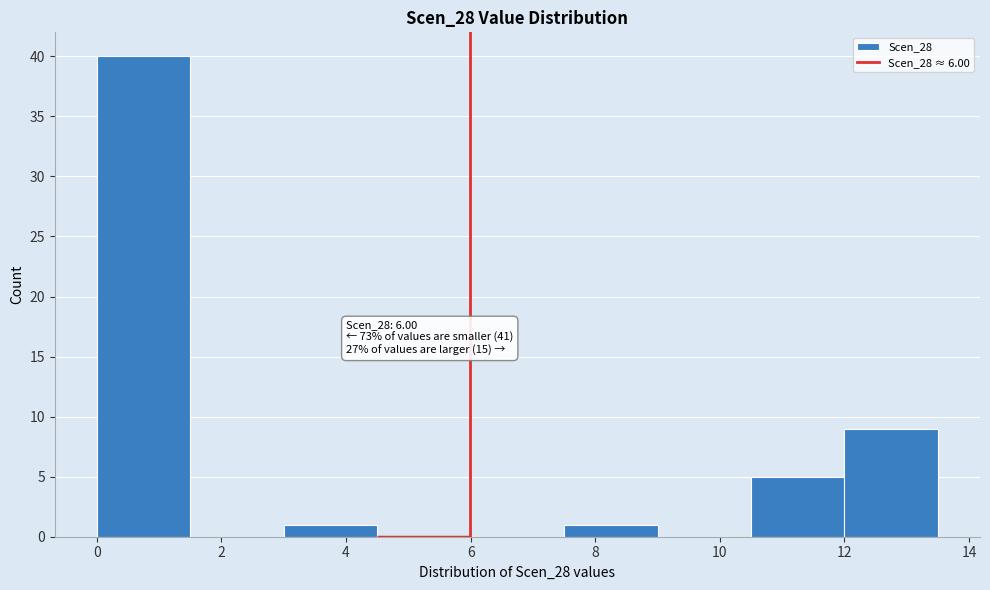

Over which range of the x-axis is the bar tallest?

0.0 to 1.5